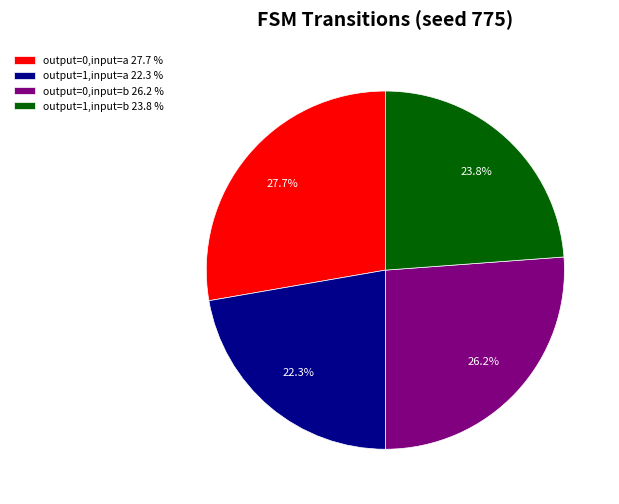

What is the ratio of the value at output=1,input=b 23.8 % to the value at output=0,input=b 26.2 %?

0.9